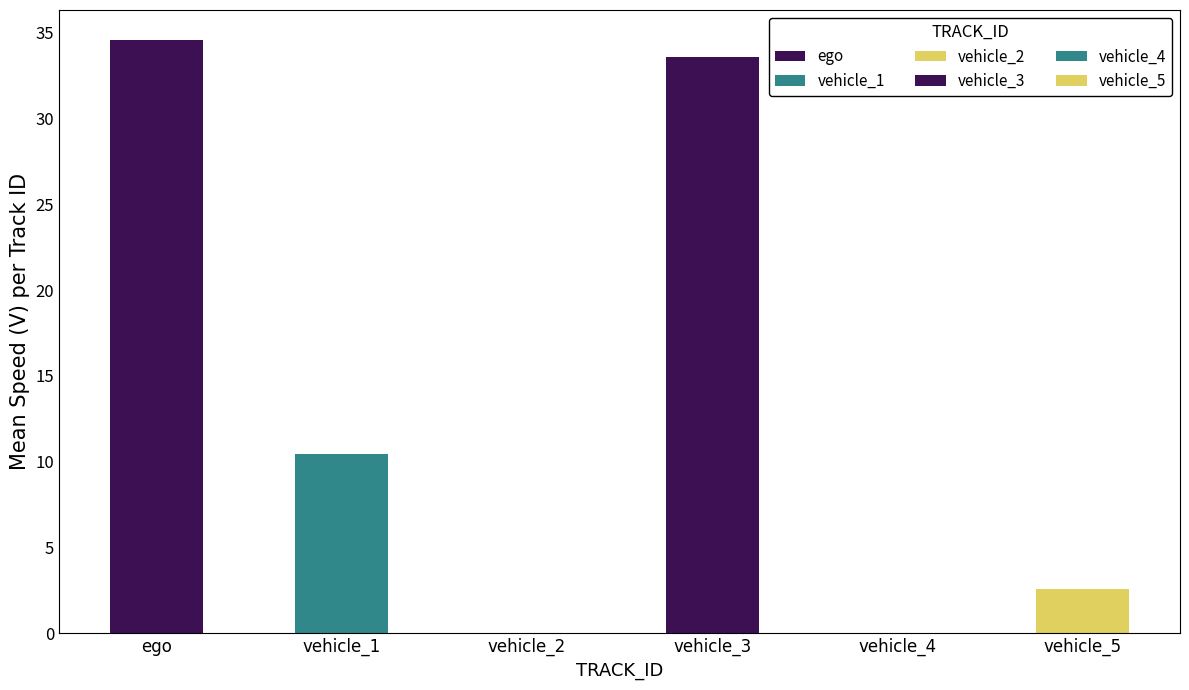

Is the value of vehicle_5 at 6 greater than the value of vehicle_4 at ego?

No